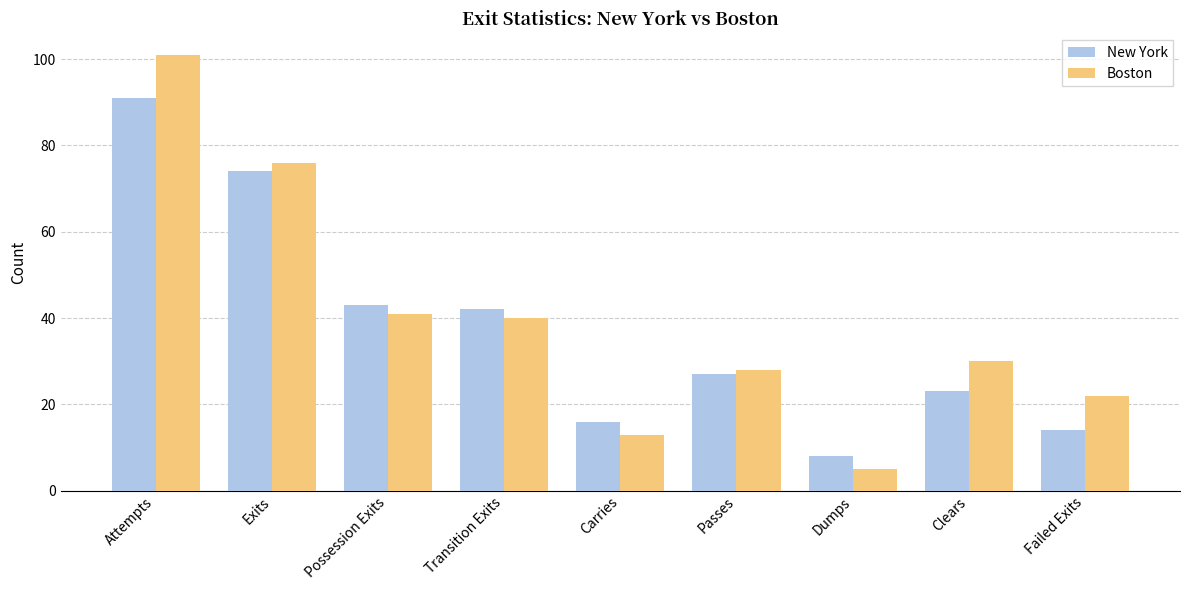

Rank the series at Exits from highest to lowest value.

Boston, New York